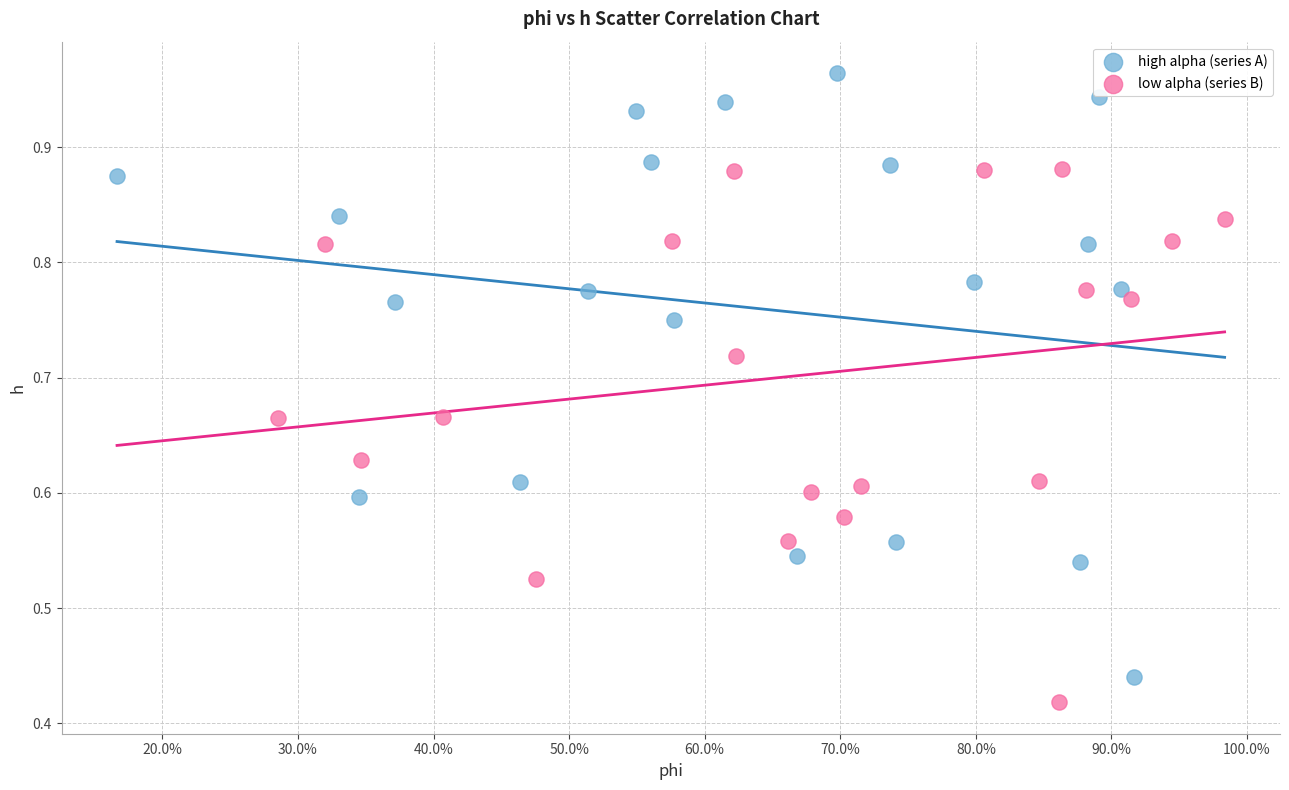

Which series reaches the maximum Y coordinate?

high alpha (series A)